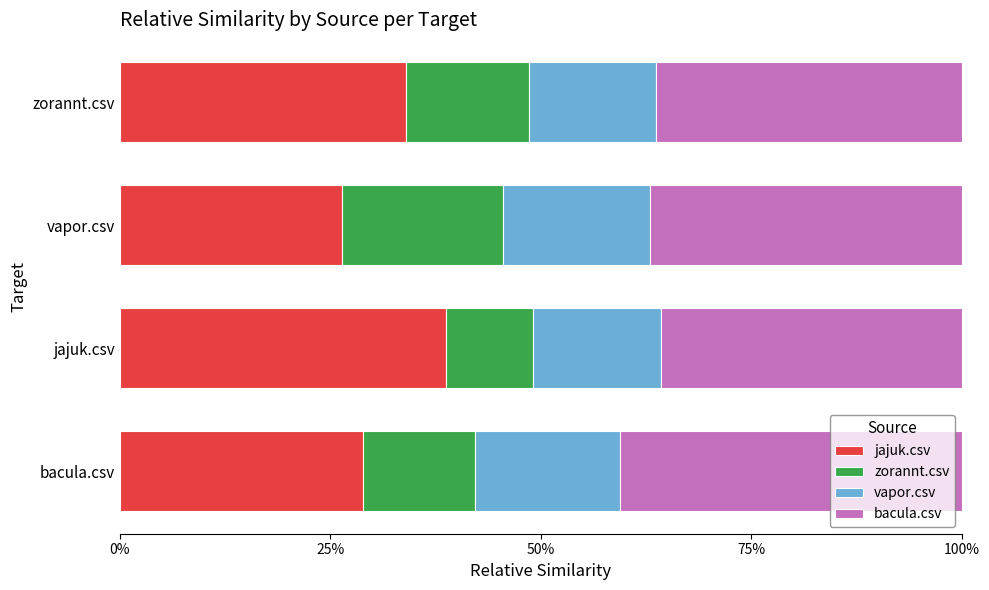

What are all the series names shown in the legend?

jajuk.csv, zorannt.csv, vapor.csv, bacula.csv